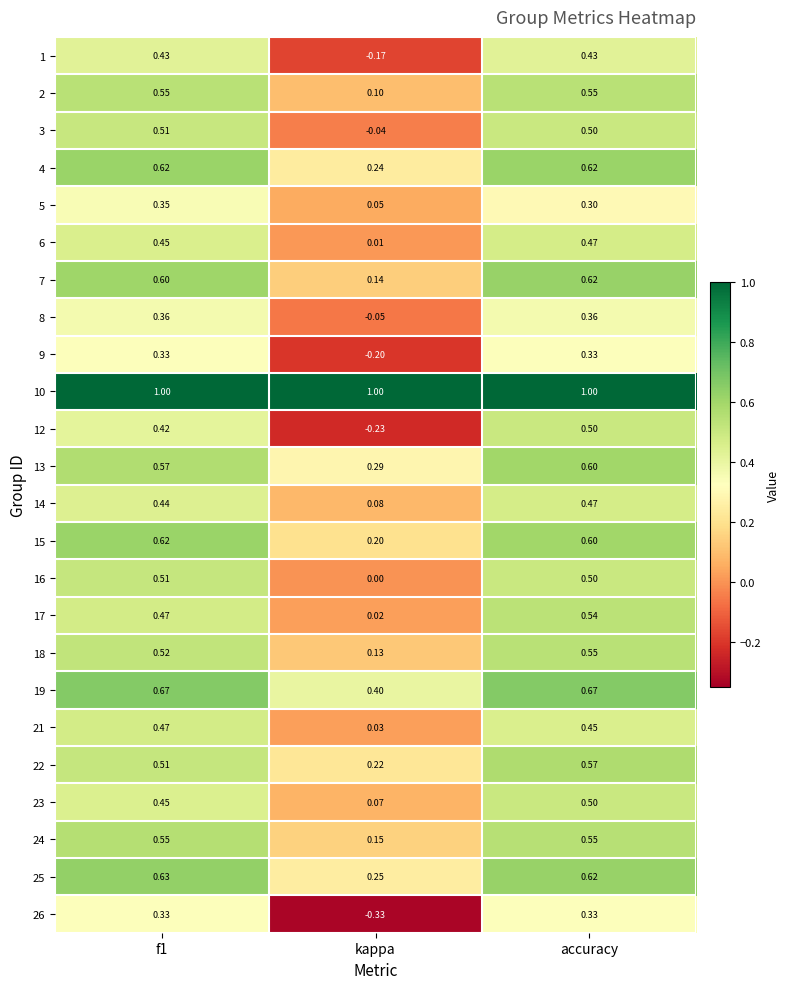

At which label is 14 closest to 0?

kappa